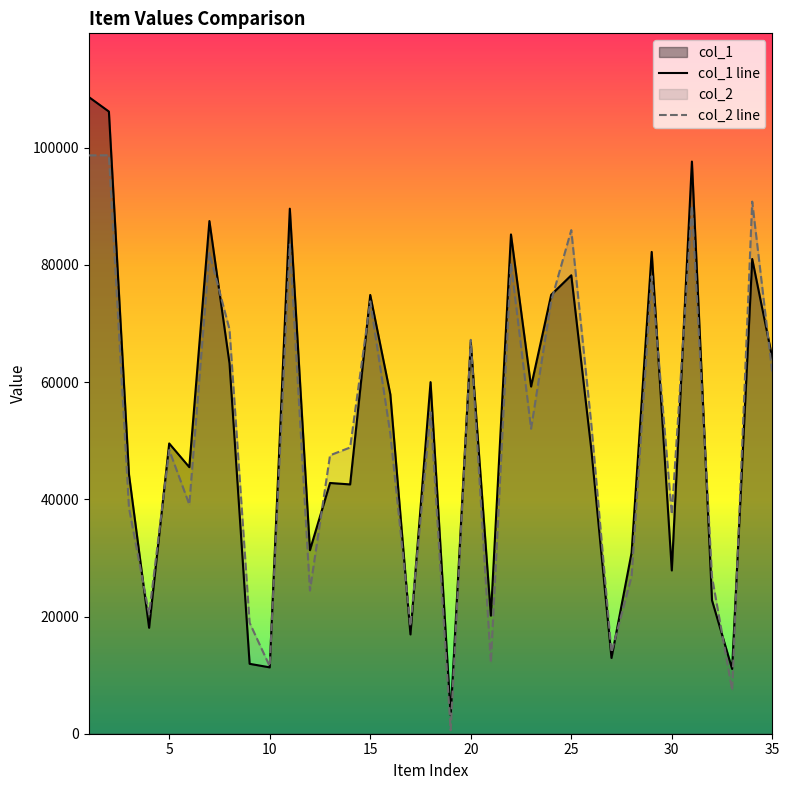

What is the difference between the highest and lowest values at 35?

2535